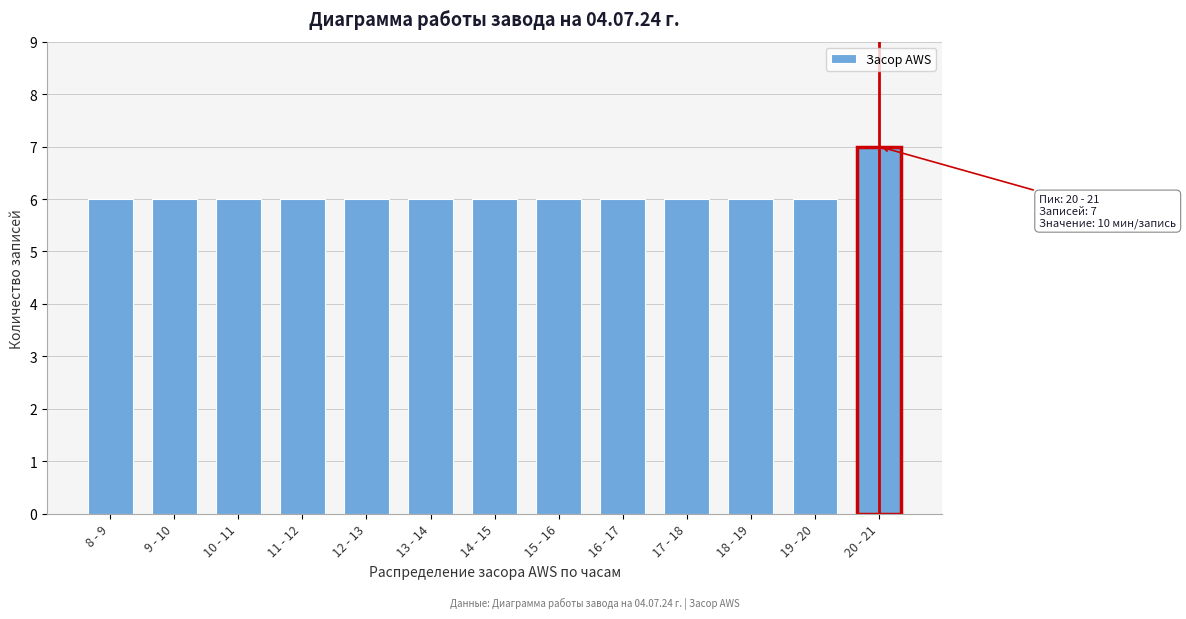

Reading left to right, extract all data points from this chart.

8 - 9=6	9 - 10=6	10 - 11=6	11 - 12=6	12 - 13=6	13 - 14=6	14 - 15=6	15 - 16=6	16 - 17=6	17 - 18=6	18 - 19=6	19 - 20=6	20 - 21=7